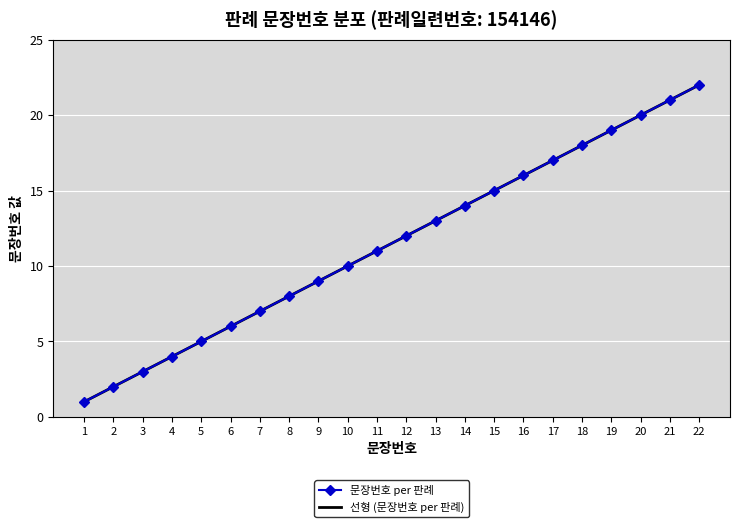

Is it true that 선형 (문장번호 per 판례) equals 22.0 at 22?

True